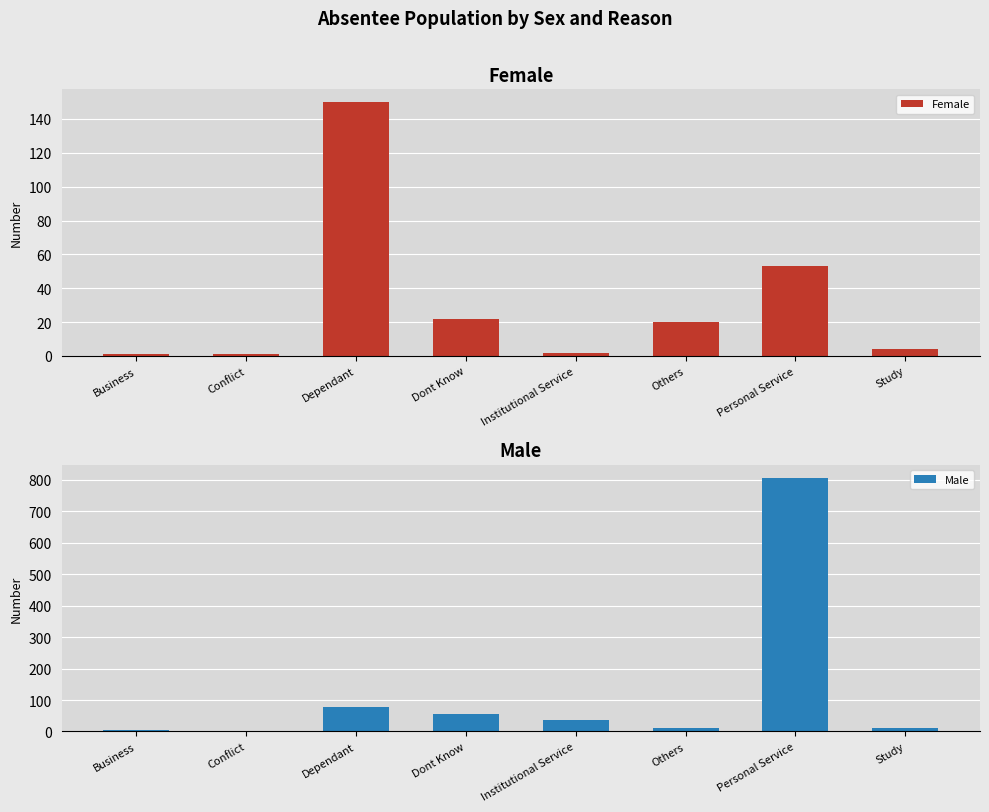

Rank the series at Dont Know from lowest to highest value.

Female, Male